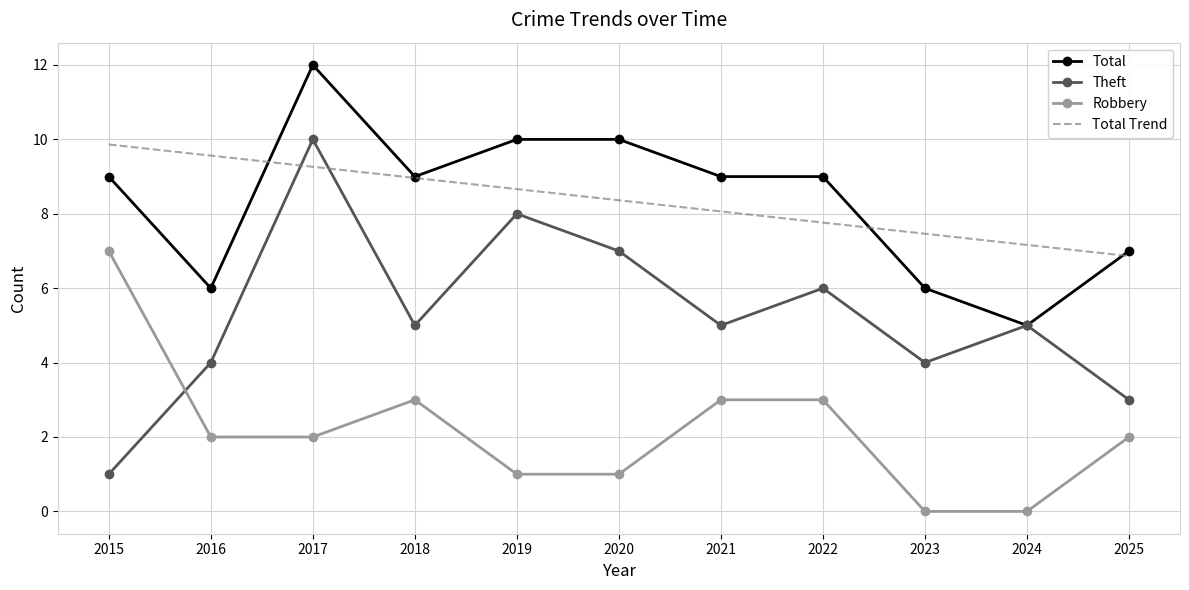

True or false: Total has a value of 5.8 at 2018.

False